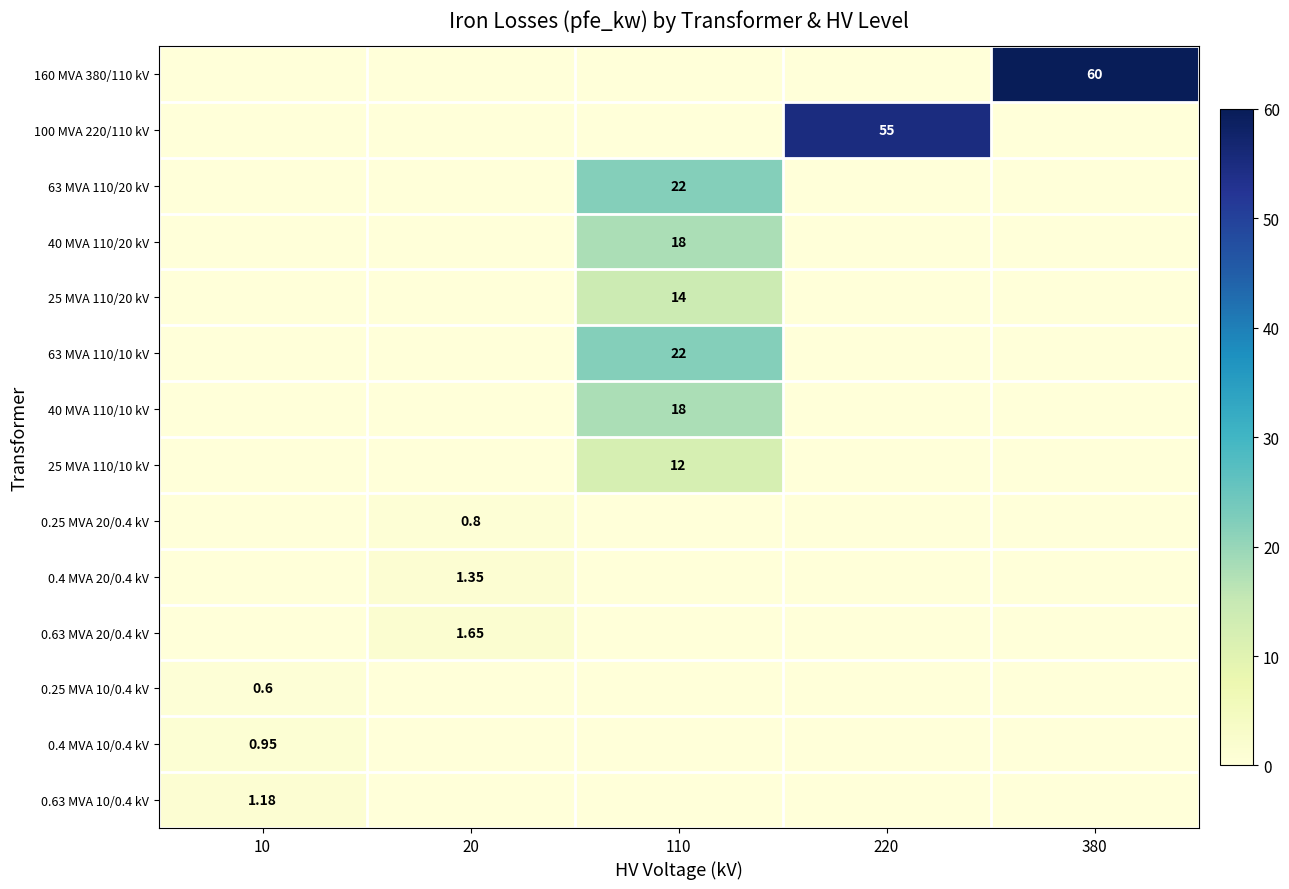

List the series in order of their peak value, lowest first.

0.25 MVA 10/0.4 kV, 0.25 MVA 20/0.4 kV, 0.4 MVA 10/0.4 kV, 0.63 MVA 10/0.4 kV, 0.4 MVA 20/0.4 kV, 0.63 MVA 20/0.4 kV, 25 MVA 110/10 kV, 25 MVA 110/20 kV, 40 MVA 110/20 kV, 40 MVA 110/10 kV, 63 MVA 110/20 kV, 63 MVA 110/10 kV, 100 MVA 220/110 kV, 160 MVA 380/110 kV